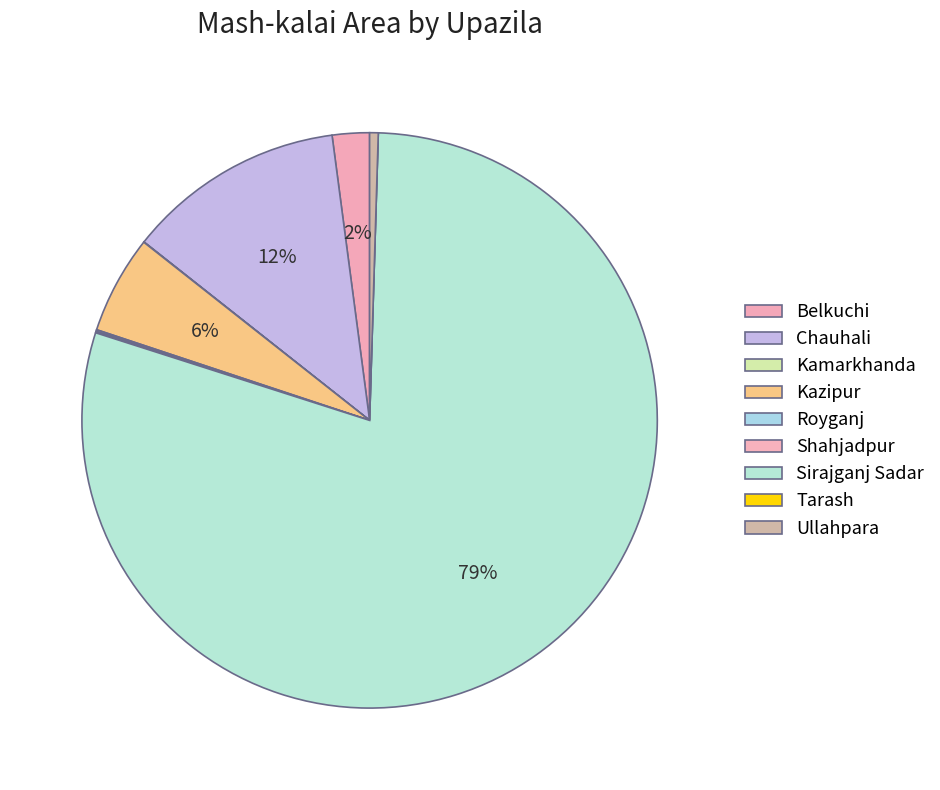

What is the change in value from Chauhali to Tarash?

-4385